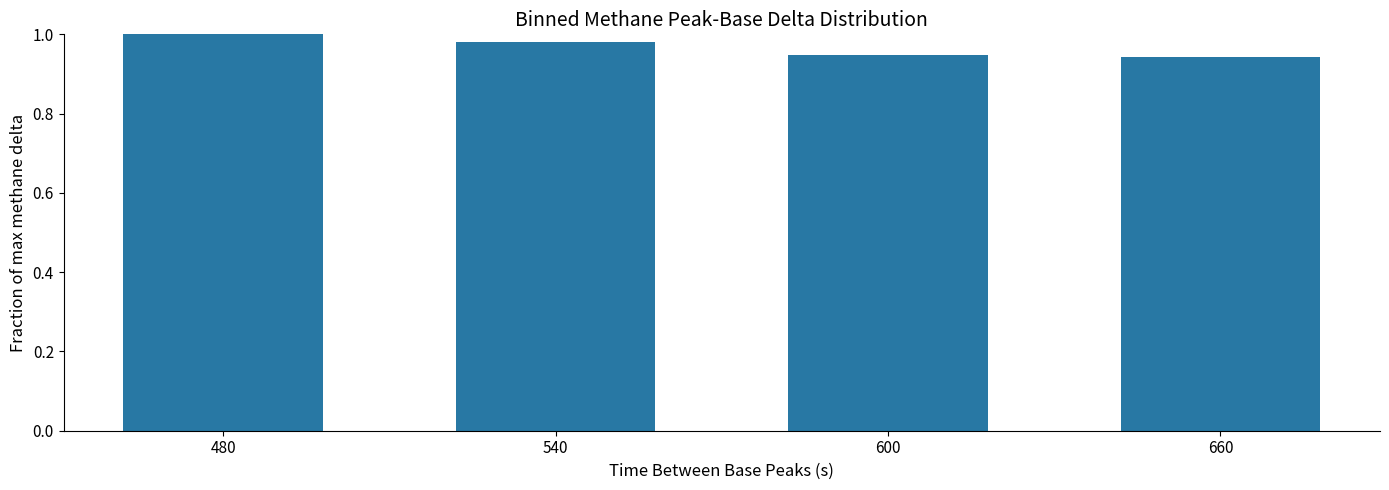

The chart shows a value of 1.6 at 480. True or false?

False